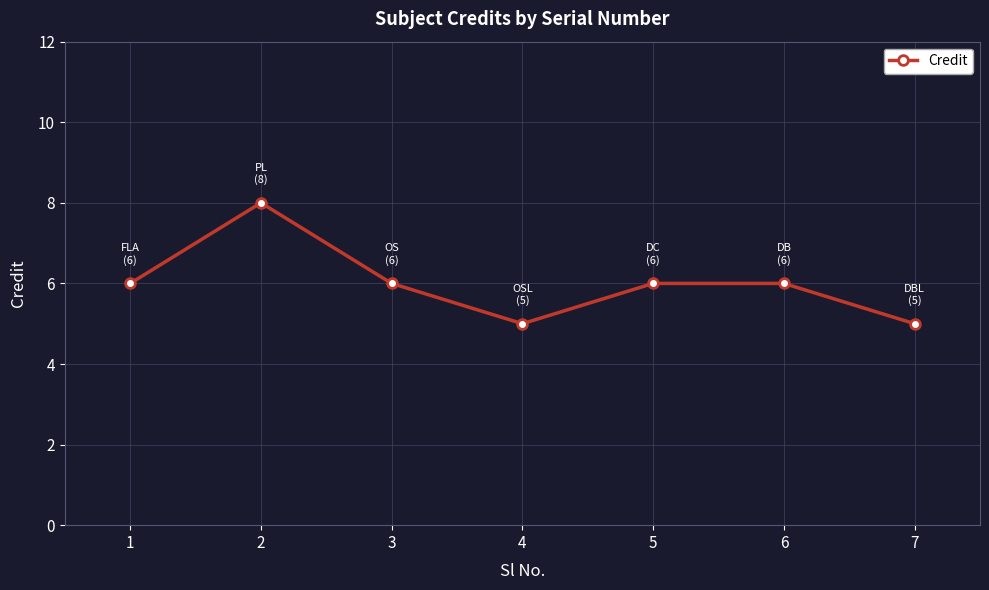

What is the value of the 4th point from the left?

5